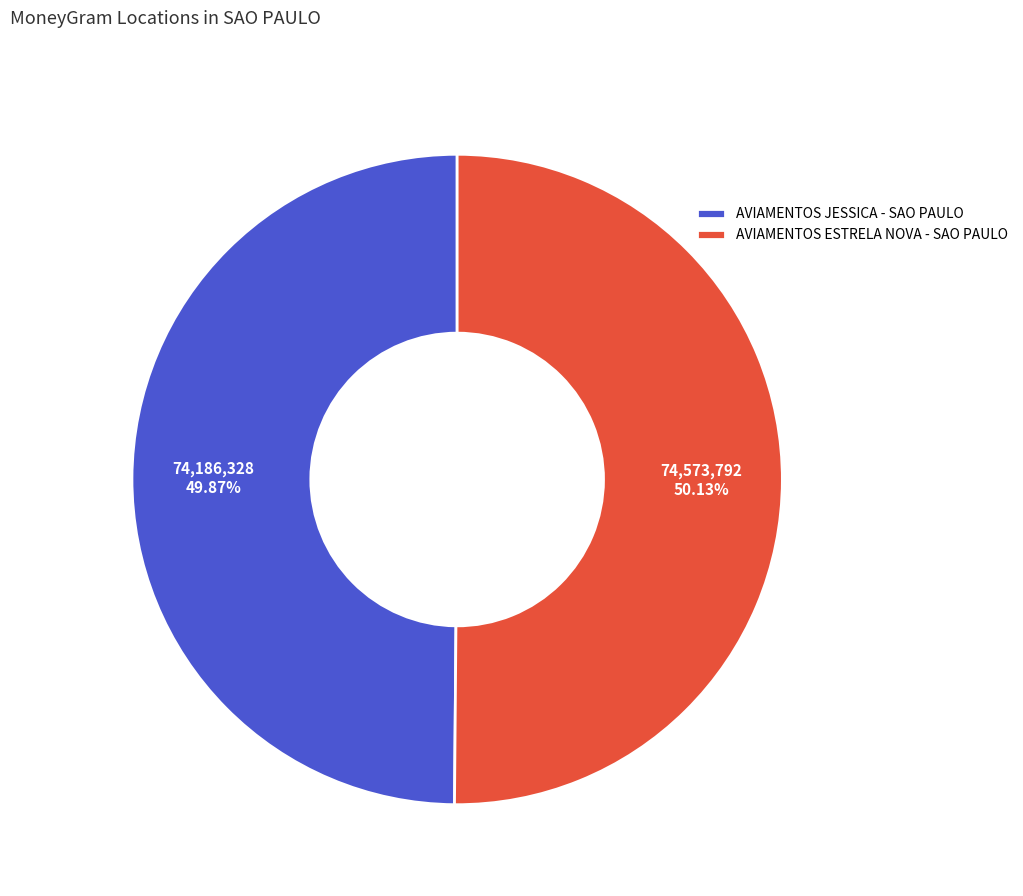

To the nearest percent, what percentage of the pie is AVIAMENTOS ESTRELA NOVA - SAO PAULO?

50%